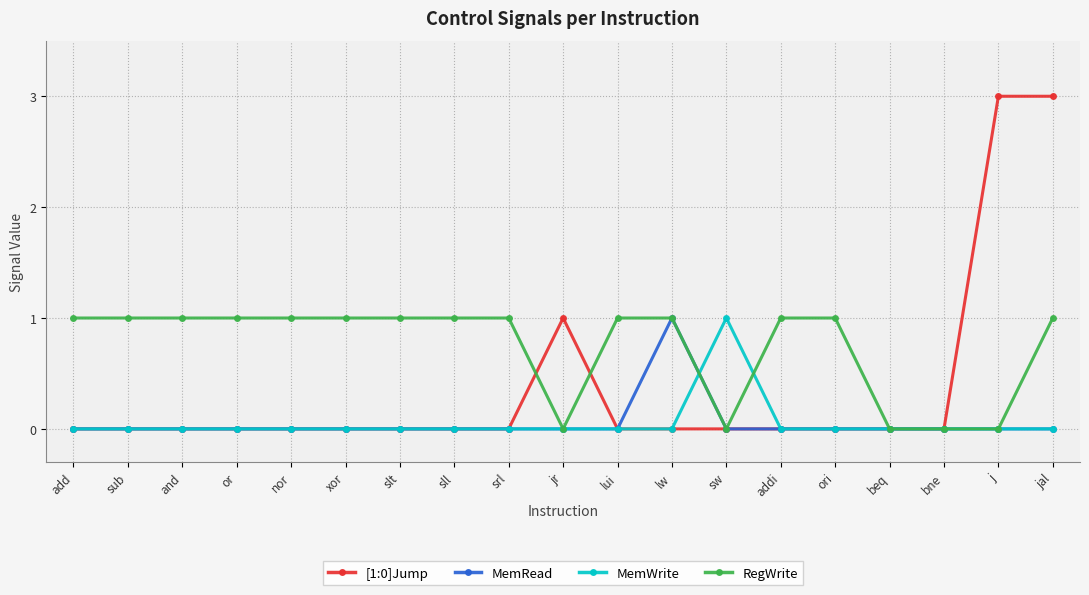

What is the maximum value shown in the chart?

3